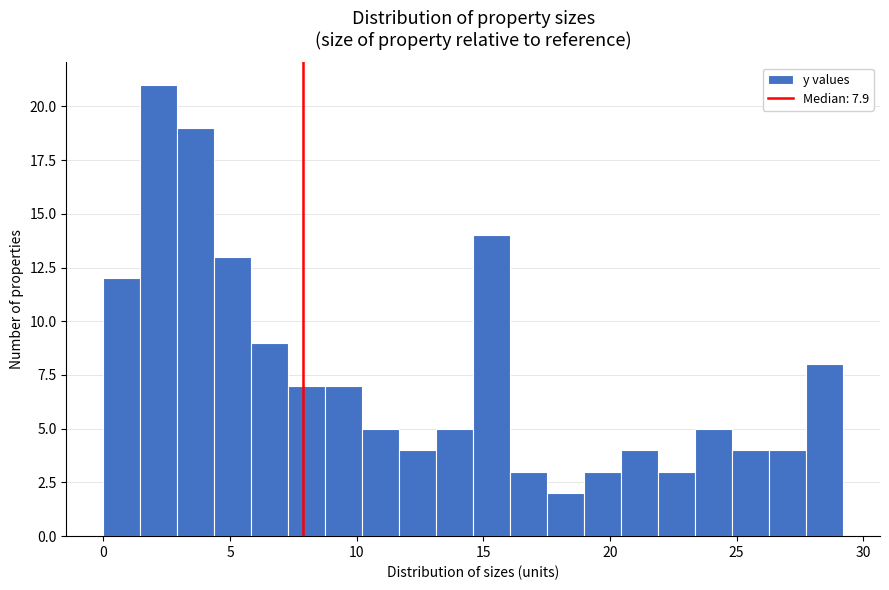

Around what value on the x-axis is the tallest bar? Give the approximate position of its centre, as read against the axis.

2.0